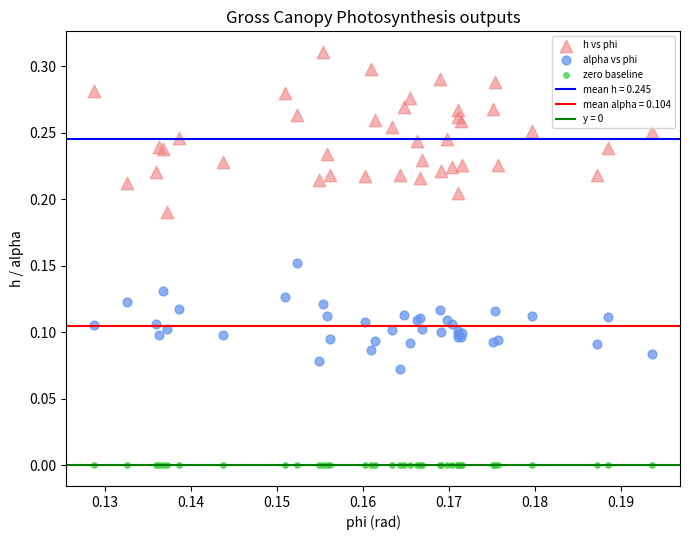

Which series reaches the maximum Y coordinate?

h vs phi